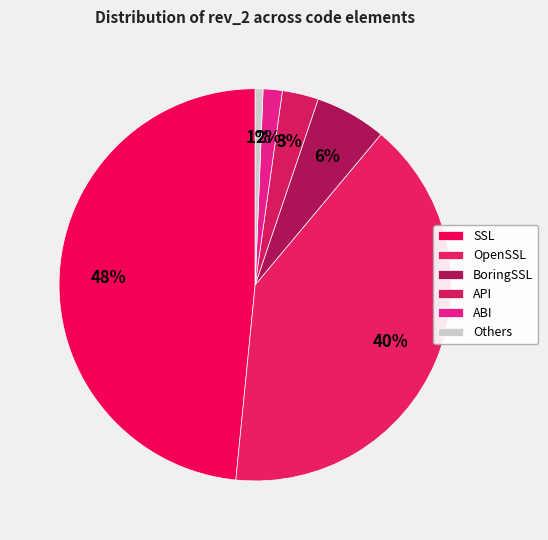

Is there any slice that represents more than half of the pie?

No